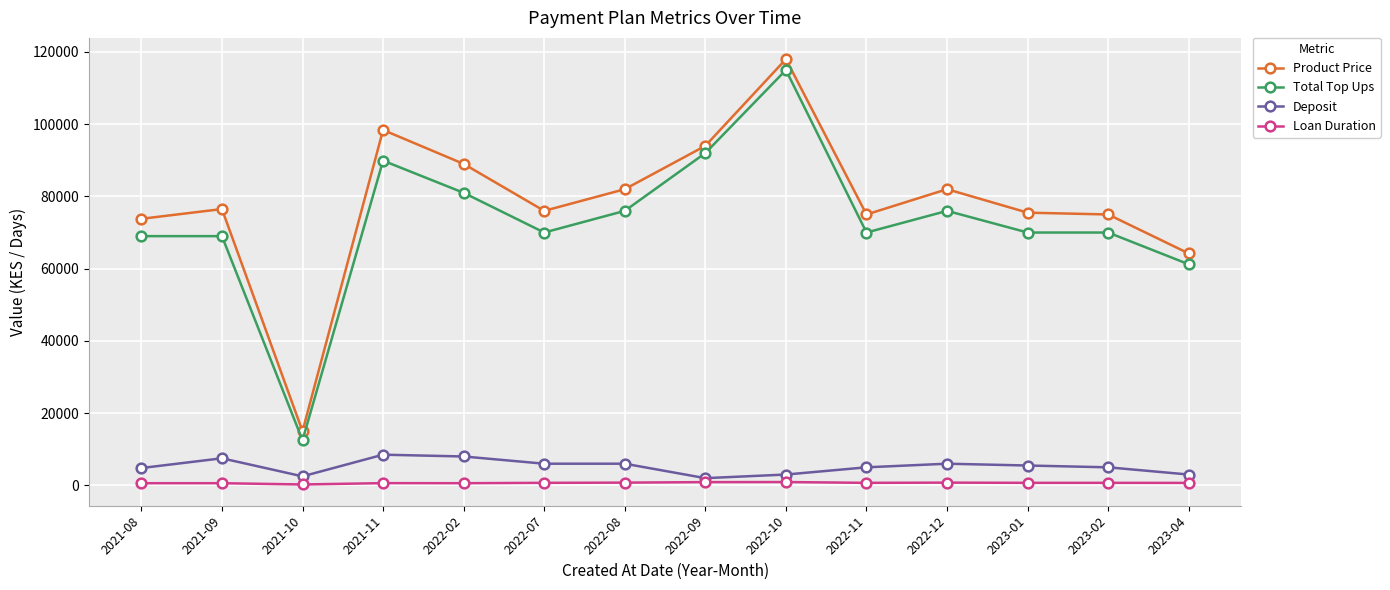

True or false: Product Price has a value of 141180 at 2022-09.

False